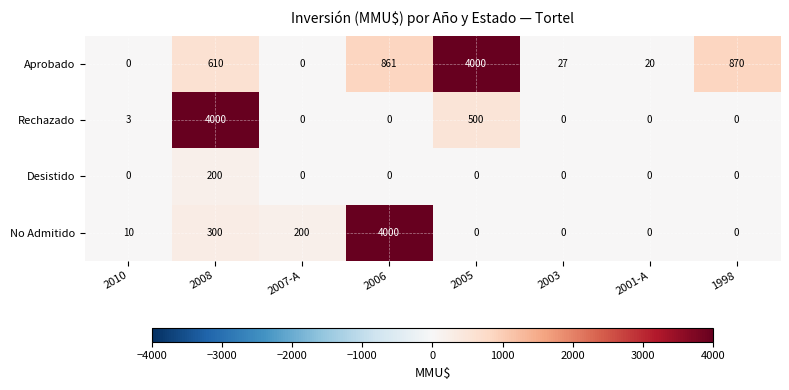

Is it true that Desistido equals 70 at 2010?

False